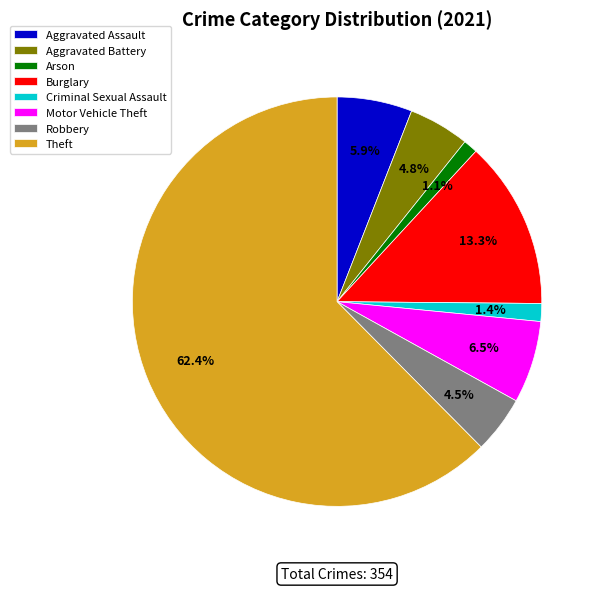

What is the total percentage of Arson and Burglary?

14.4%